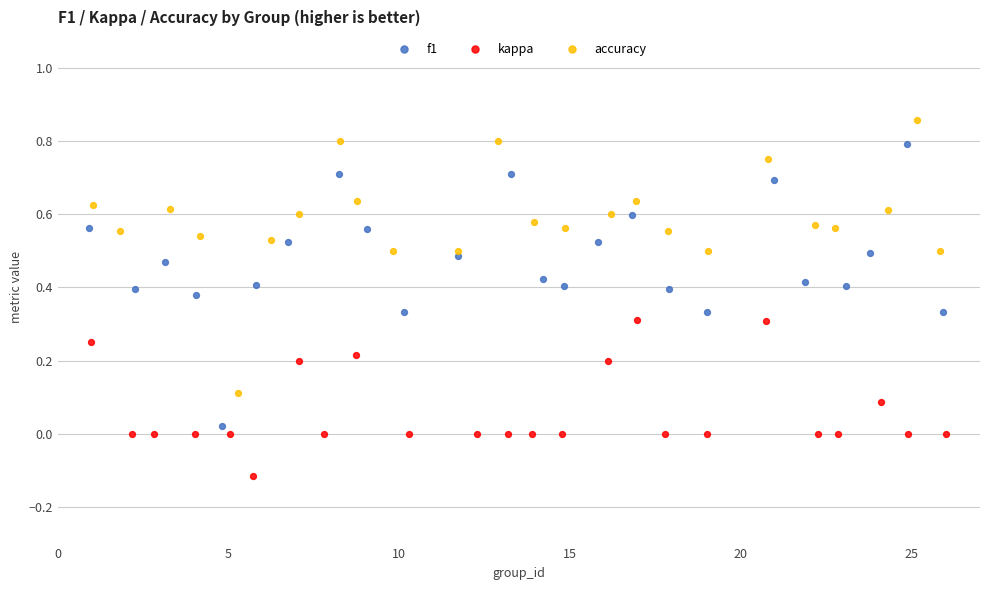

Which series has the widest spread of Y values?

f1